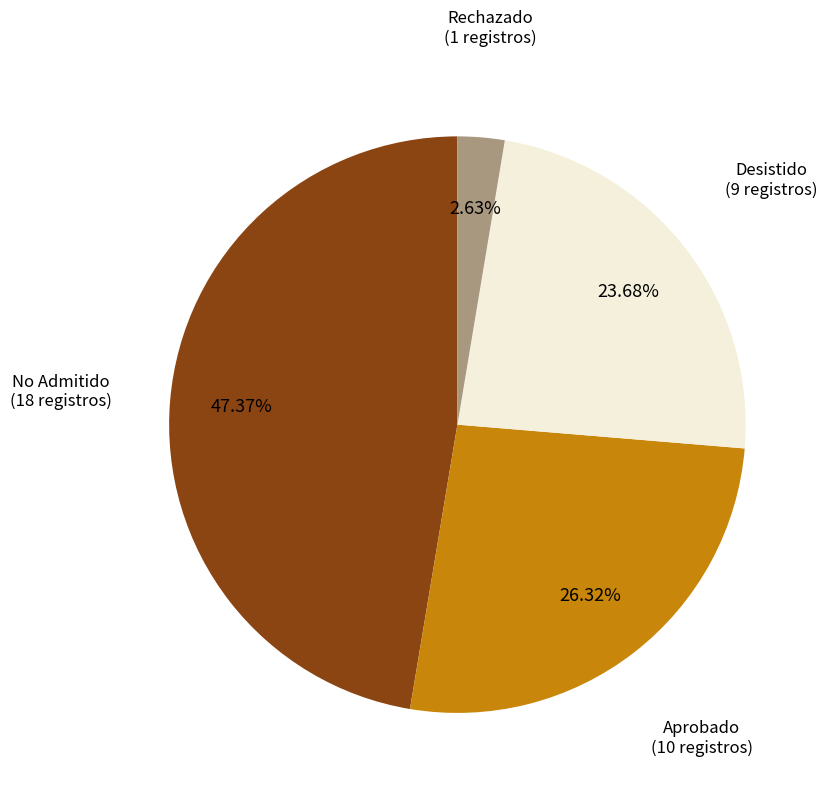

Is the sum of No Admitido (18 registros) and Aprobado (10 registros) greater than half?

Yes